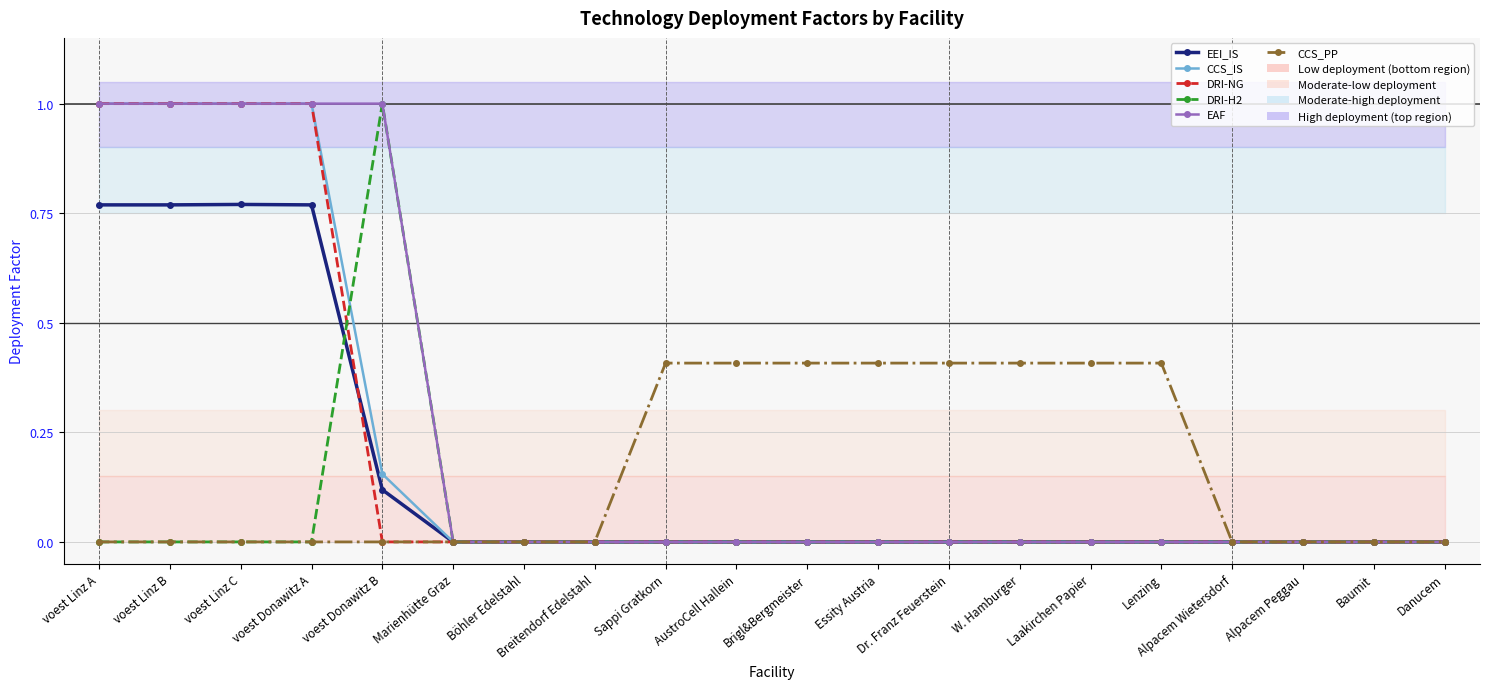

True or false: CCS_PP has more than 2 points higher than both neighbors.

False